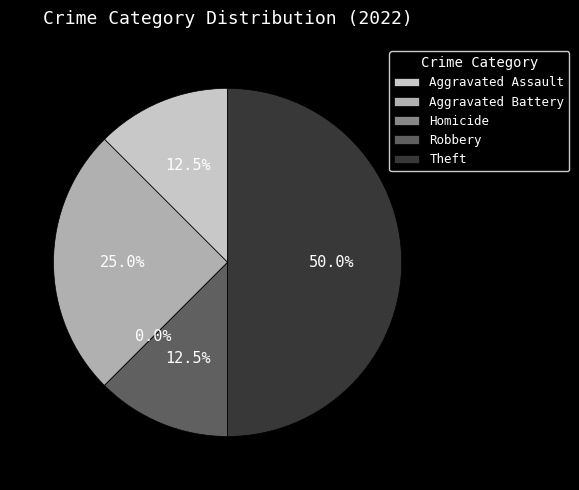

Combined, what portion of the pie is Aggravated Assault and Robbery?

25.0%